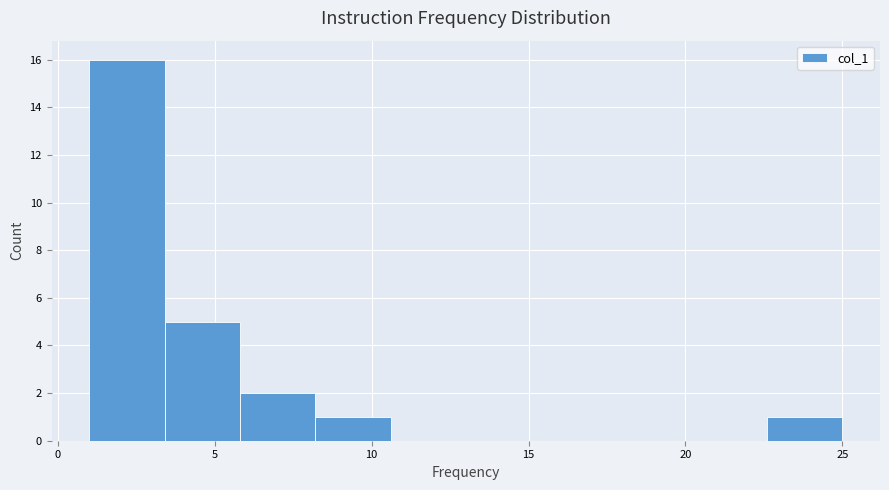

Which range on the x-axis has the tallest bar?

1.0 to 3.4